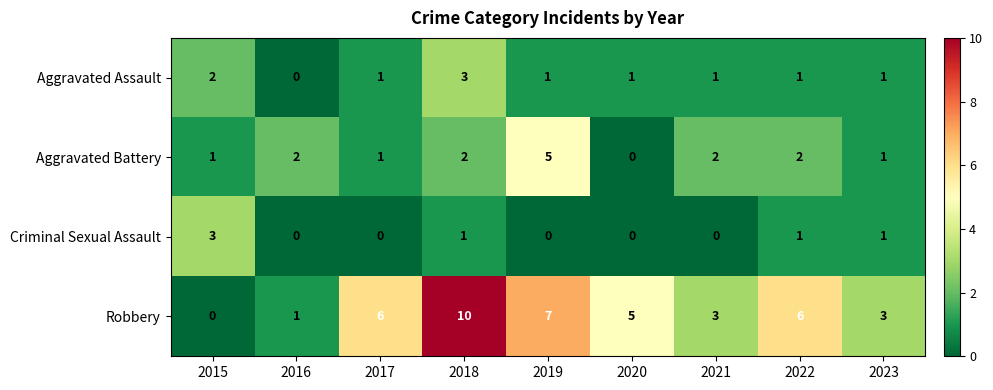

The value of Aggravated Assault at 2016 is 1. True or false?

False